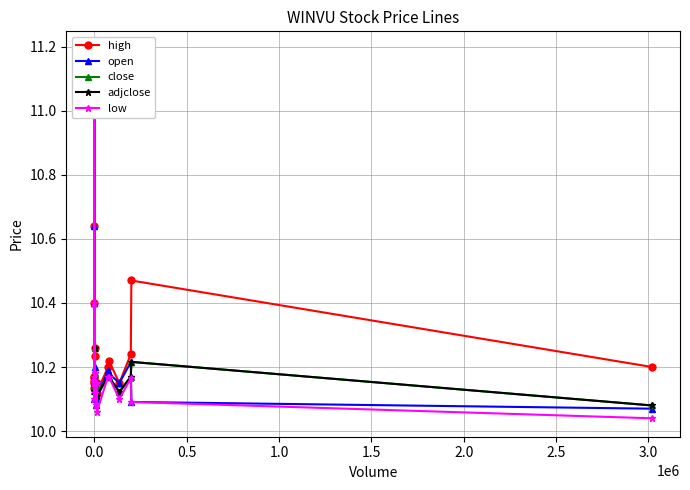

At how many categories does at least one series exceed 10?

20